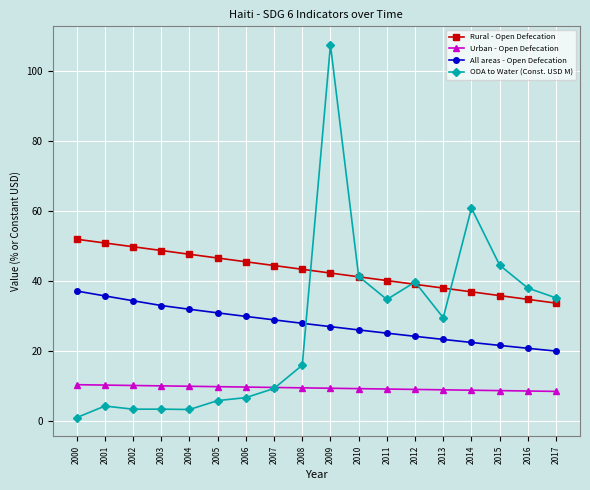

True or false: All areas - Open Defecation and Rural - Open Defecation intersect in this chart.

False